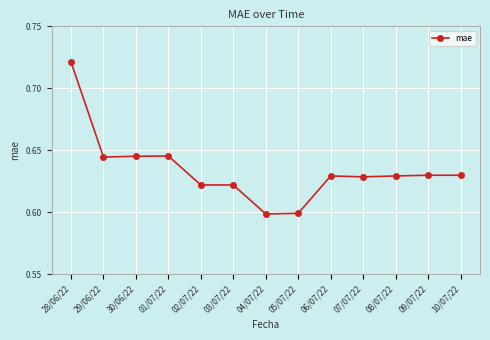

What is the label of the 7th point from the right?

04/07/22